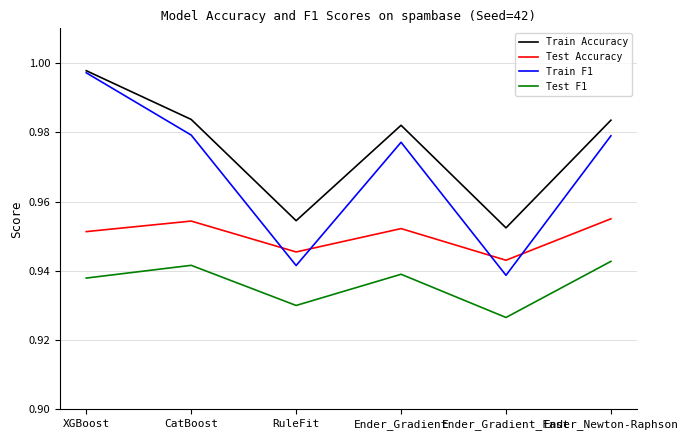

At which label is Train F1 closest to 0?

Ender_Gradient_Fast